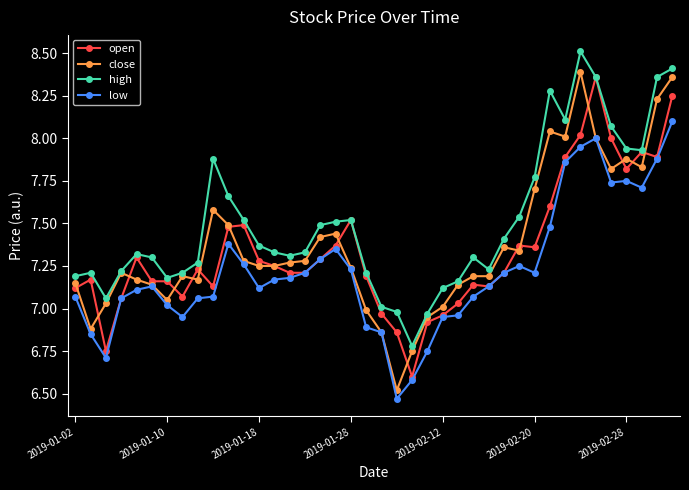

Which series has the widest spread of values?

close